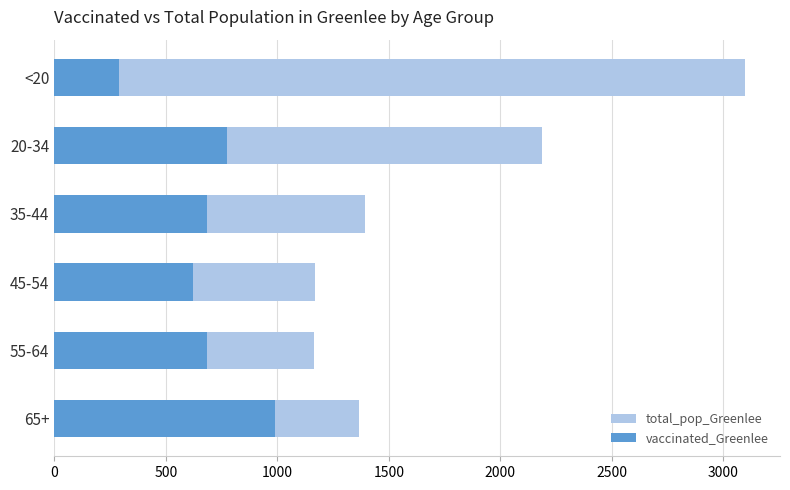

True or false: total_pop_Greenlee has a value of 1365 at 65+.

True